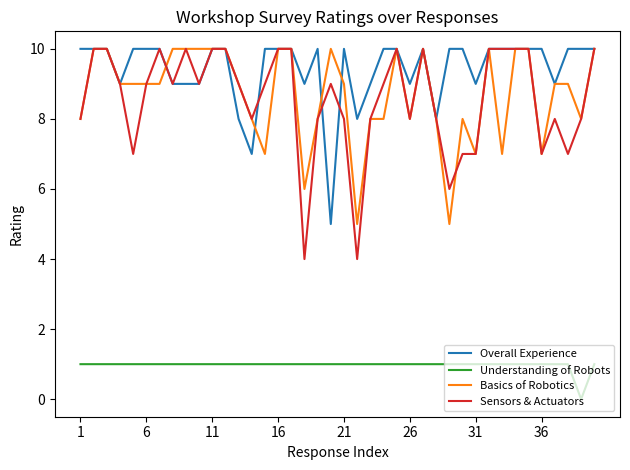

True or false: Sensors & Actuators and Understanding of Robots cross at least once.

False